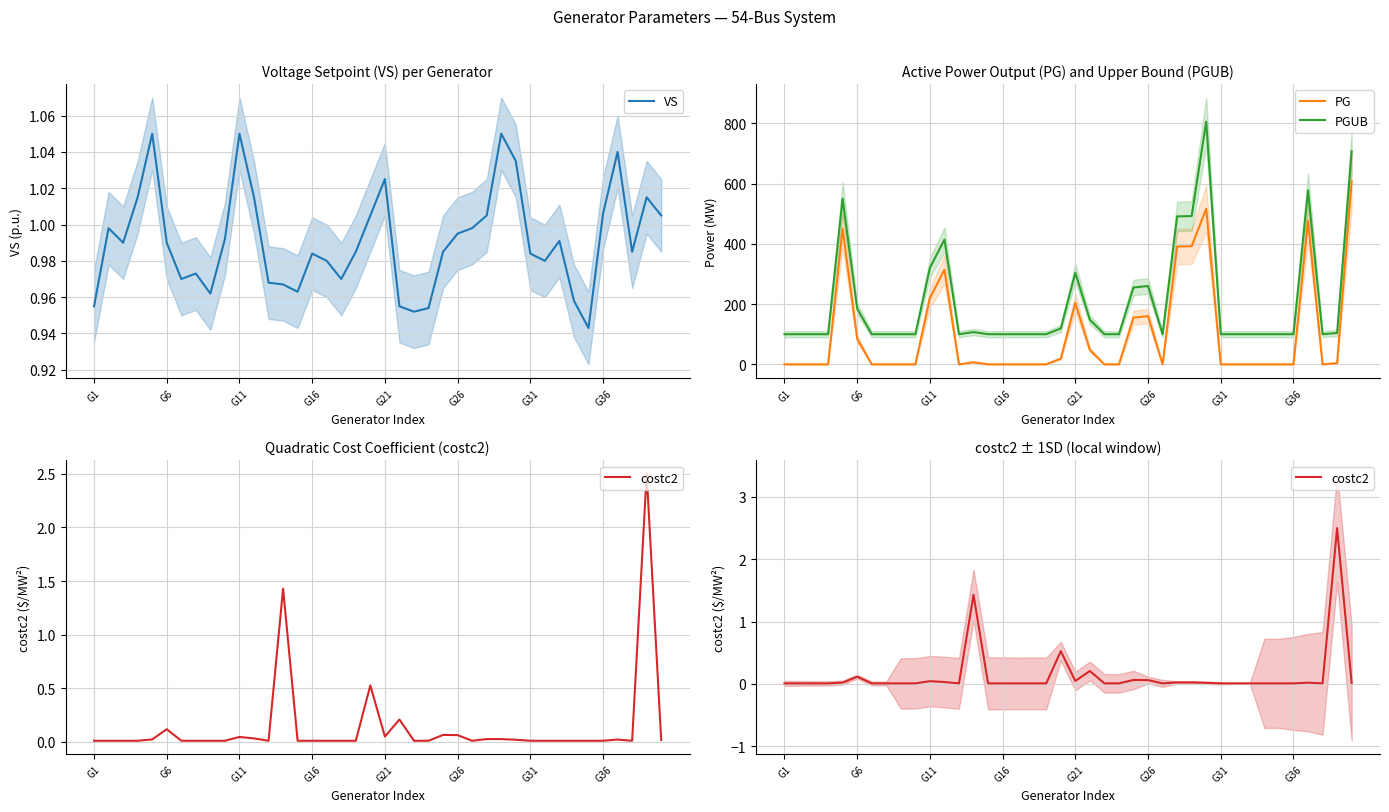

Does the chart display data point markers on the line(s)?

No